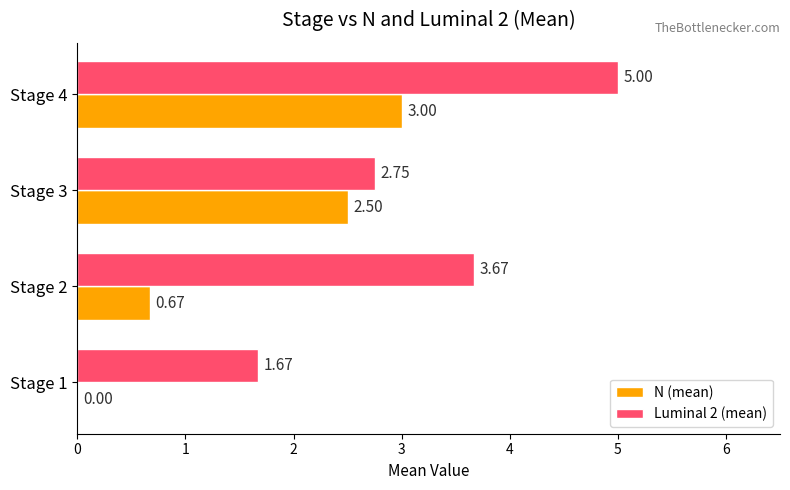

Which series has the largest total across all categories?

Luminal 2 (mean)